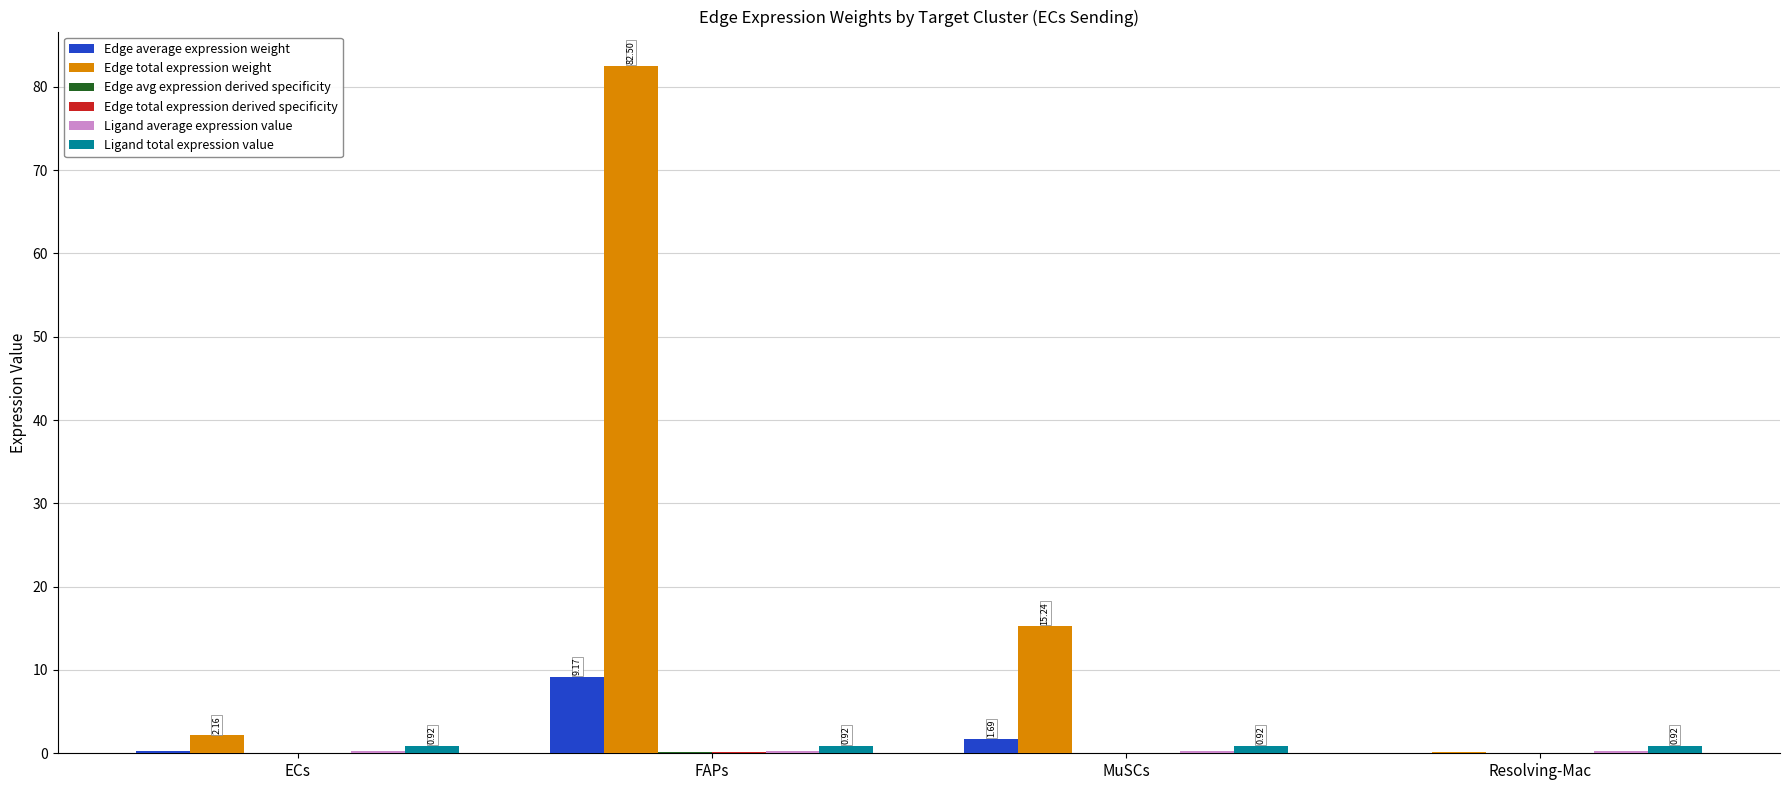

Which series changed the most between ECs and MuSCs?

Edge total expression weight